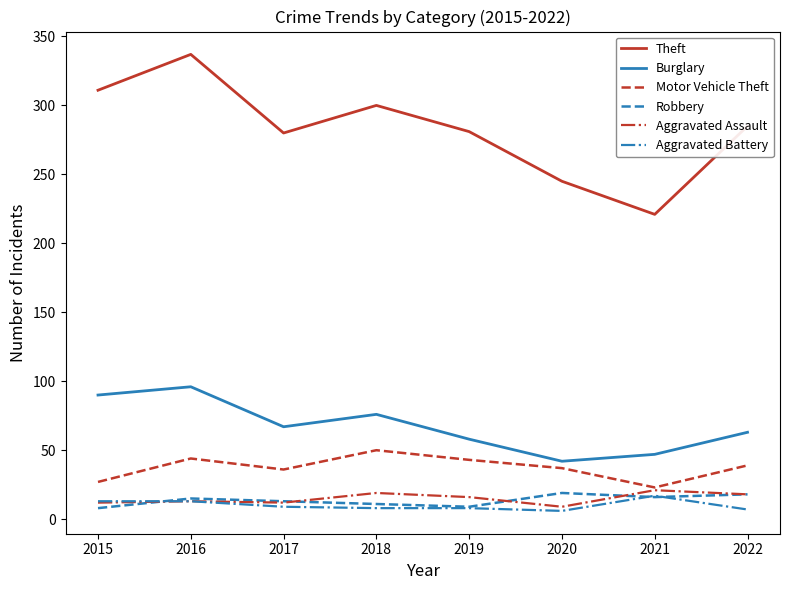

What is the lowest value of the Motor Vehicle Theft series?

23